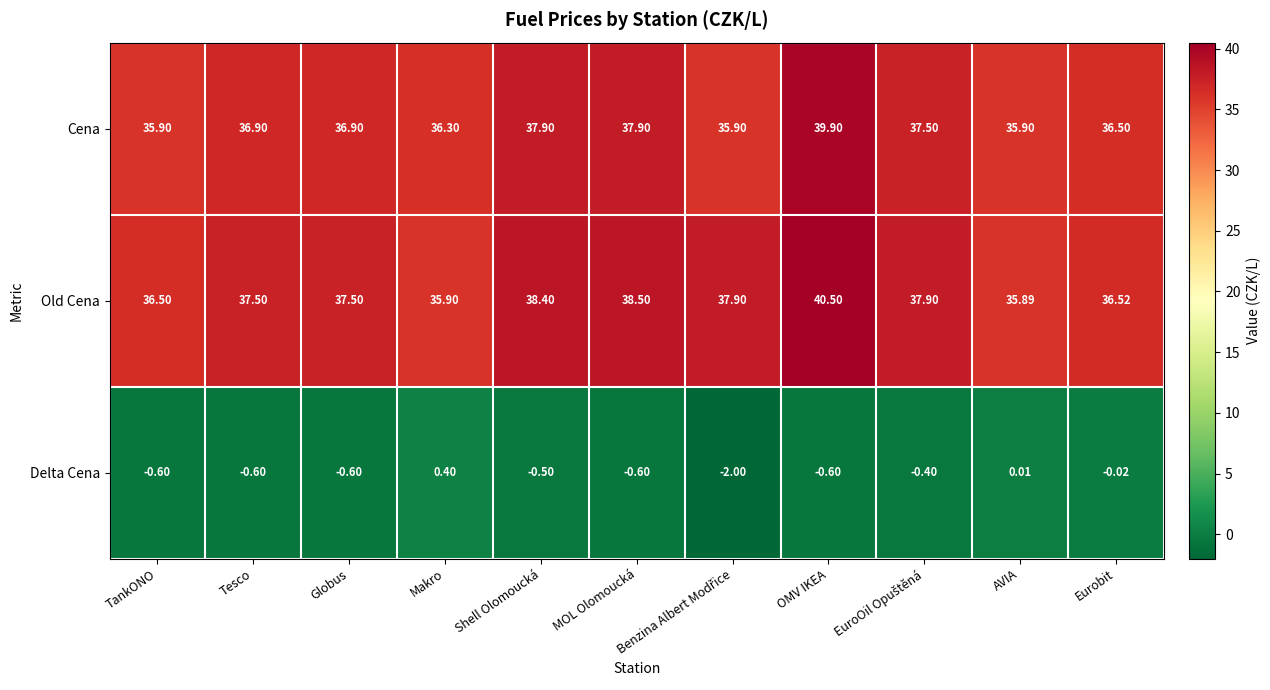

How many values in the Old Cena series are below 37?

4